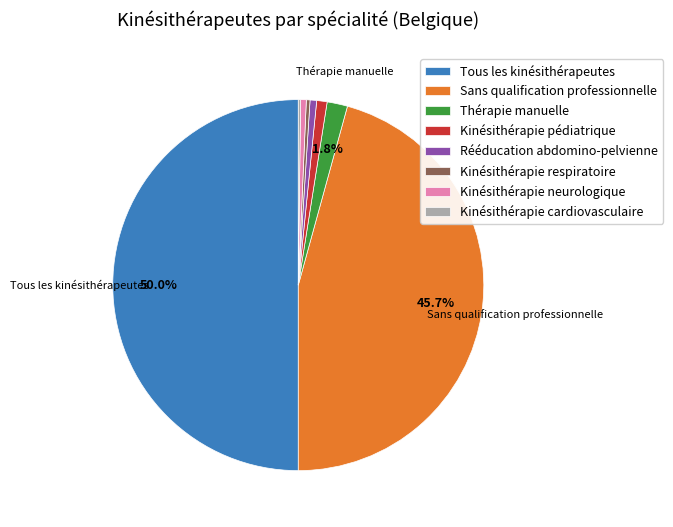

Which slice is the largest?

Tous les kinésithérapeutes